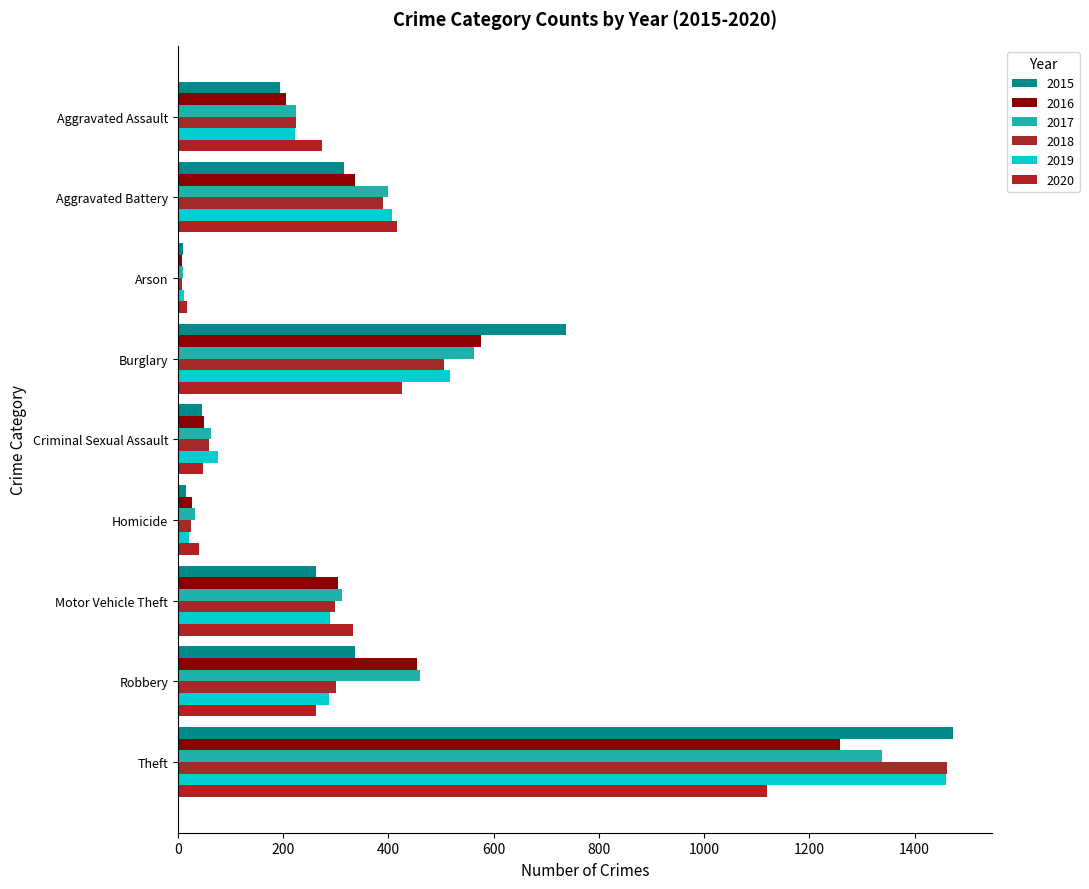

Which series has the widest spread of values?

2015